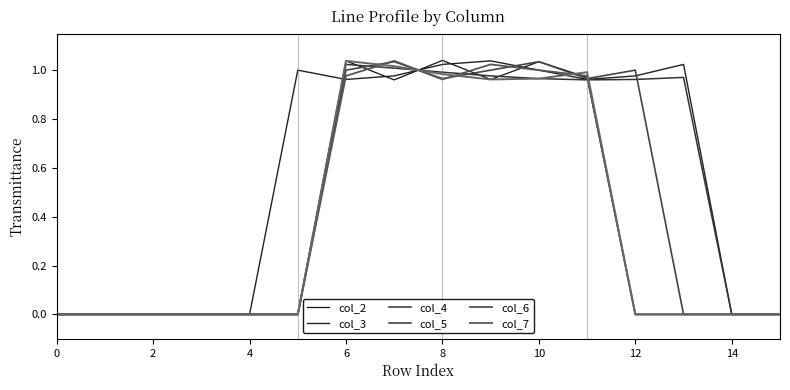

Reading left to right, what are all the values shown in this chart?

col_2: 0.0	0.0	0.0	0.0	0.0	0.0	1.0	1.0	1.0	1.0	1.0	1.0	0.0	0.0	0.0	0.0
col_3: 0.0	0.0	0.0	0.0	0.0	1.0	1.0	1.0	1.0	1.0	1.0	1.0	1.0	1.0	0.0	0.0
col_4: 0.0	0.0	0.0	0.0	0.0	0.0	1.0	1.0	1.0	1.0	1.0	1.0	1.0	1.0	0.0	0.0
col_5: 0.0	0.0	0.0	0.0	0.0	0.0	1.0	1.0	1.0	1.0	1.0	1.0	1.0	0.0	0.0	0.0
col_6: 0.0	0.0	0.0	0.0	0.0	0.0	1.0	1.0	1.0	1.0	1.0	1.0	0.0	0.0	0.0	0.0
col_7: 0.0	0.0	0.0	0.0	0.0	0.0	1.0	1.0	1.0	1.0	1.0	1.0	0.0	0.0	0.0	0.0